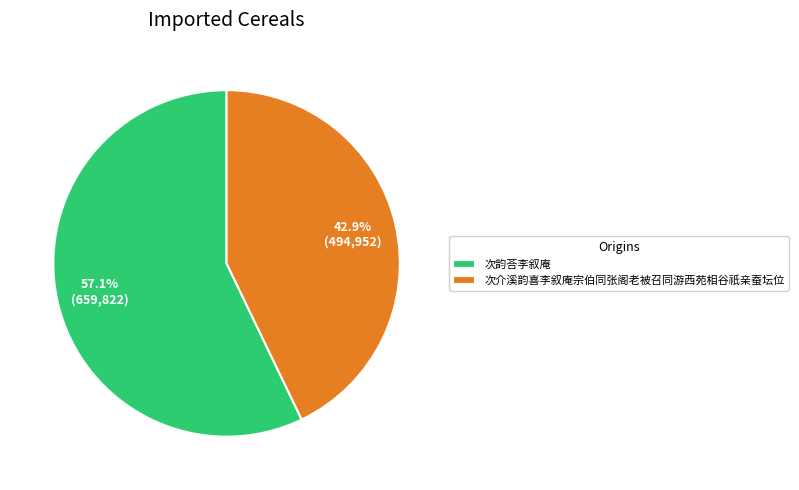

Between 次韵荅李叙庵 and 次介溪韵喜李叙庵宗伯同张阁老被召同游西苑相谷祇亲蚕坛位, which is larger?

次韵荅李叙庵